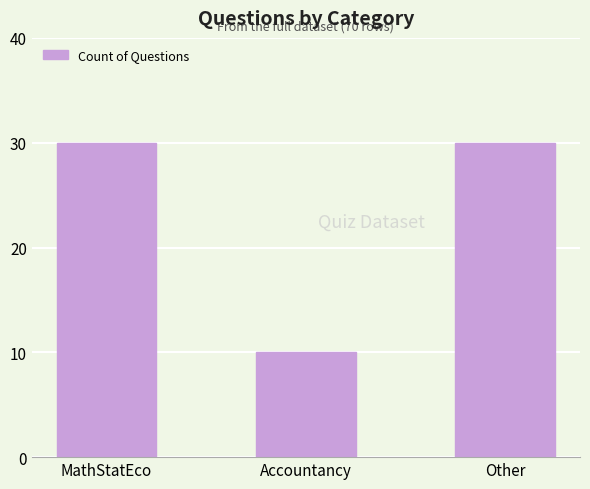

Approximately how many times larger is the value at MathStatEco compared to Other?

1.0